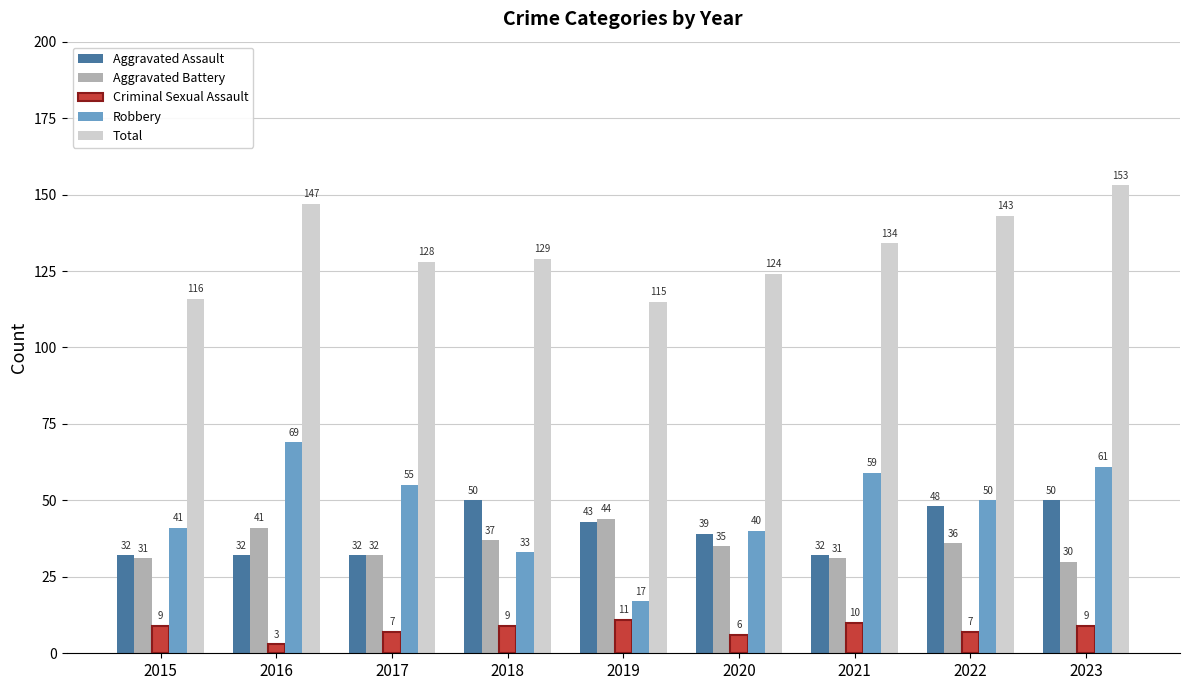

What is the sum of all Criminal Sexual Assault values?

71